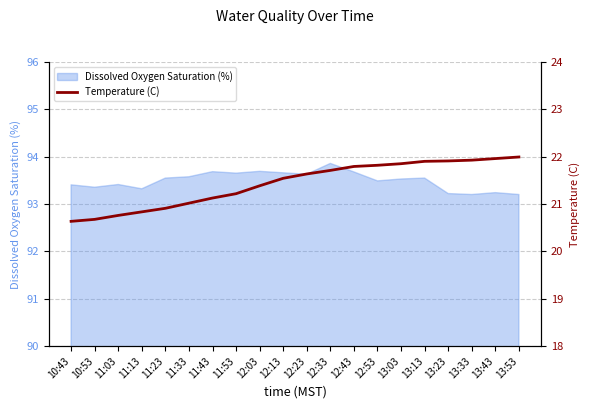

List the labels in order of value, smallest first.

10:43, 10:53, 11:03, 11:13, 11:23, 11:33, 11:43, 11:53, 12:03, 12:13, 12:23, 12:33, 12:43, 12:53, 13:03, 13:13, 13:23, 13:33, 13:43, 13:53